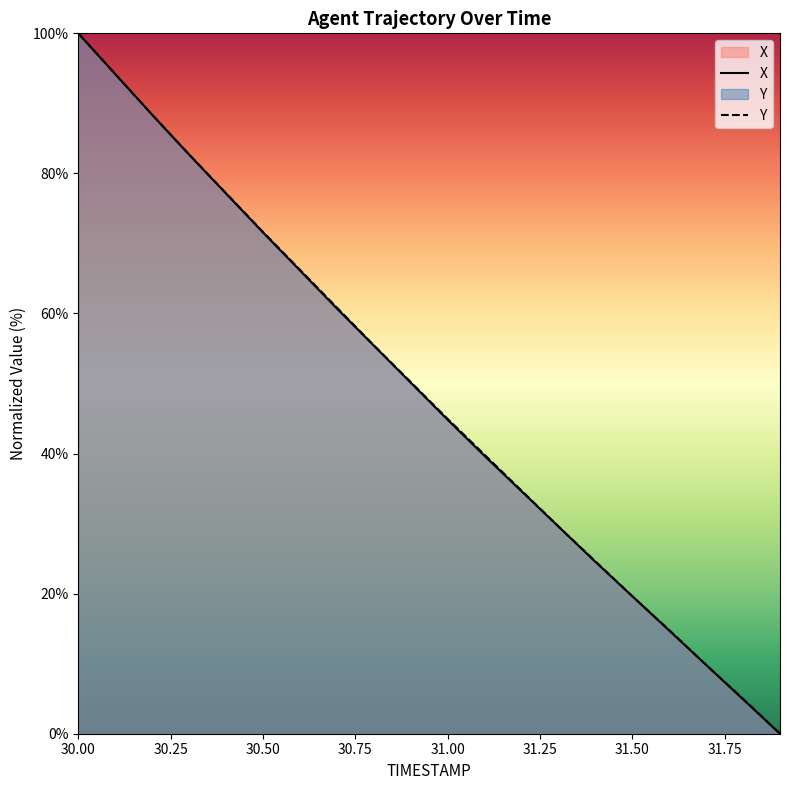

What is the maximum value shown in the chart?

100.0